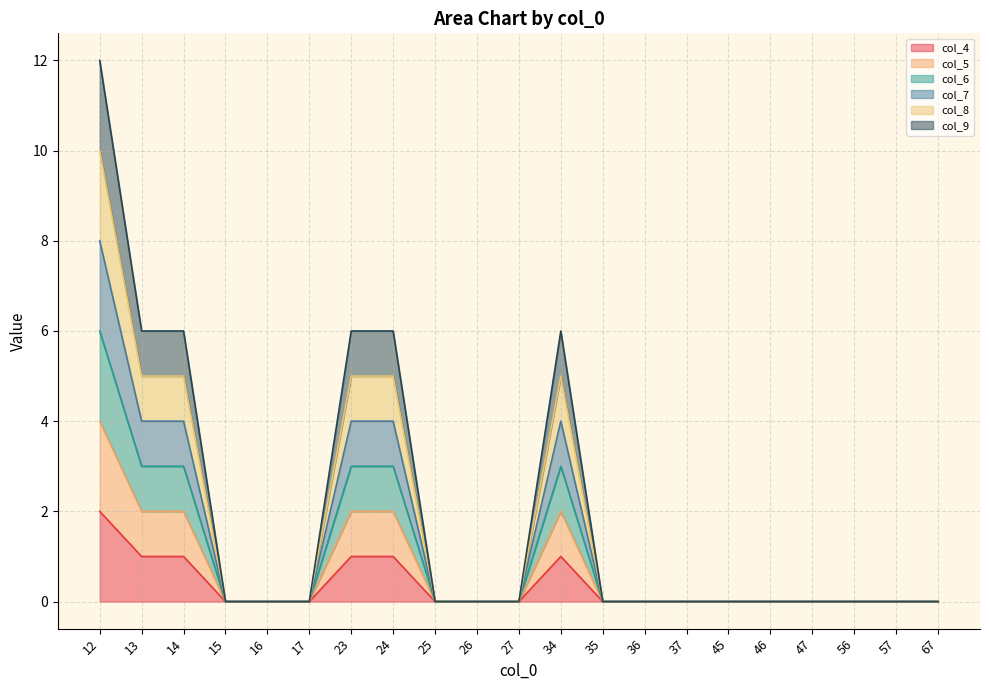

Reading right to left, list all the values displayed in this chart.

col_4: 67=0	57=0	56=0	47=0	46=0	45=0	37=0	36=0	35=0	34=1	27=0	26=0	25=0	24=1	23=1	17=0	16=0	15=0	14=1	13=1	12=2
col_5: 67=0	57=0	56=0	47=0	46=0	45=0	37=0	36=0	35=0	34=2	27=0	26=0	25=0	24=2	23=2	17=0	16=0	15=0	14=2	13=2	12=4
col_6: 67=0	57=0	56=0	47=0	46=0	45=0	37=0	36=0	35=0	34=3	27=0	26=0	25=0	24=3	23=3	17=0	16=0	15=0	14=3	13=3	12=6
col_7: 67=0	57=0	56=0	47=0	46=0	45=0	37=0	36=0	35=0	34=4	27=0	26=0	25=0	24=4	23=4	17=0	16=0	15=0	14=4	13=4	12=8
col_8: 67=0	57=0	56=0	47=0	46=0	45=0	37=0	36=0	35=0	34=5	27=0	26=0	25=0	24=5	23=5	17=0	16=0	15=0	14=5	13=5	12=10
col_9: 67=0	57=0	56=0	47=0	46=0	45=0	37=0	36=0	35=0	34=6	27=0	26=0	25=0	24=6	23=6	17=0	16=0	15=0	14=6	13=6	12=12